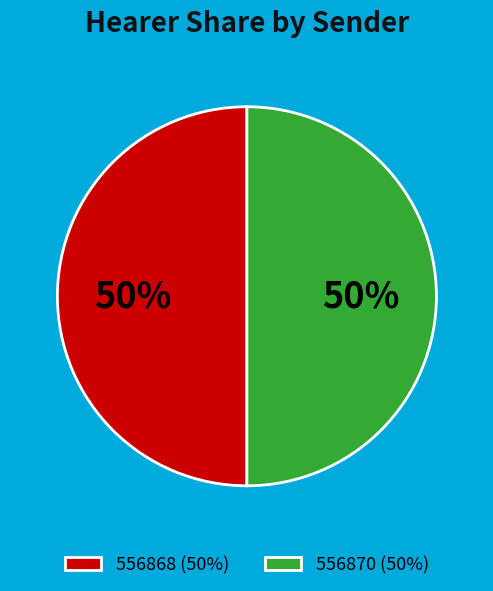

To the nearest percent, what portion does 556868 represent?

50%